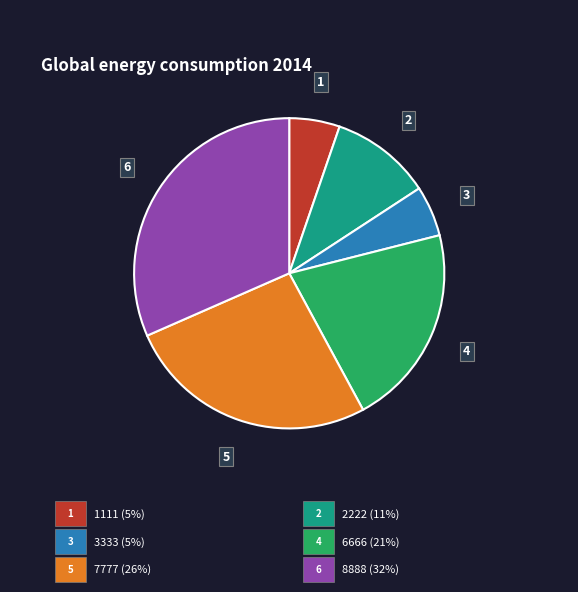

How many slices are in this pie chart?

6